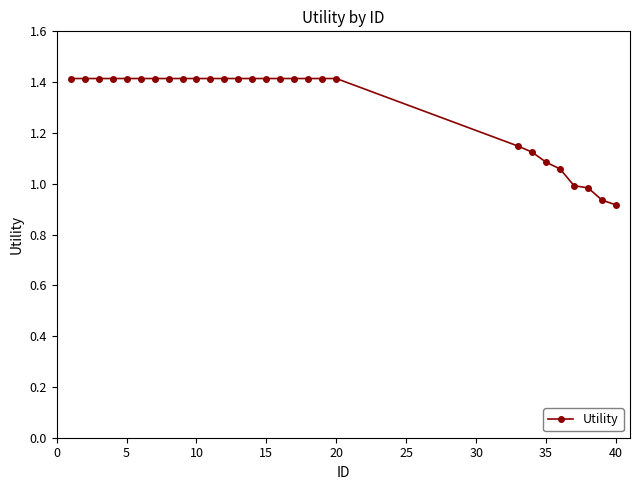

What is the greatest value displayed?

1.4